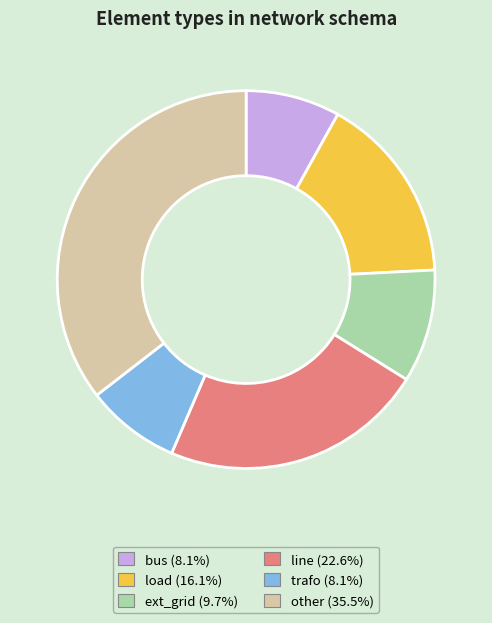

What is the ratio of the value at trafo to the value at bus?

1.0